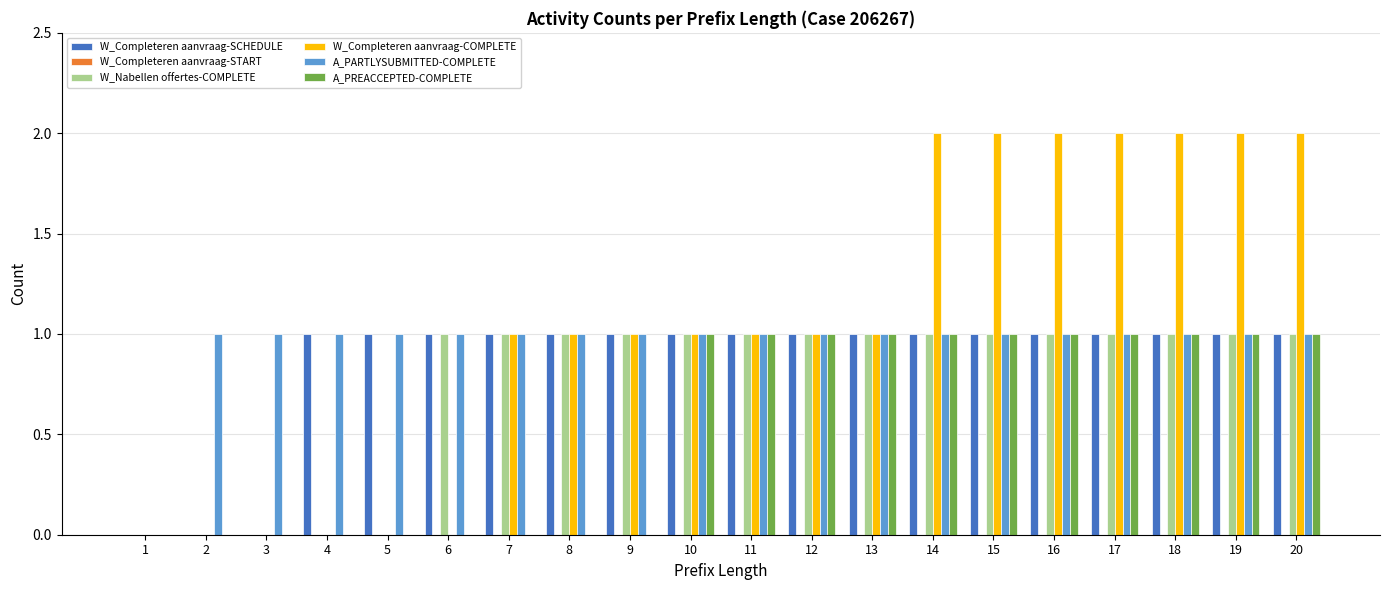

The value of W_Completeren aanvraag-COMPLETE at 1 is 0. True or false?

True